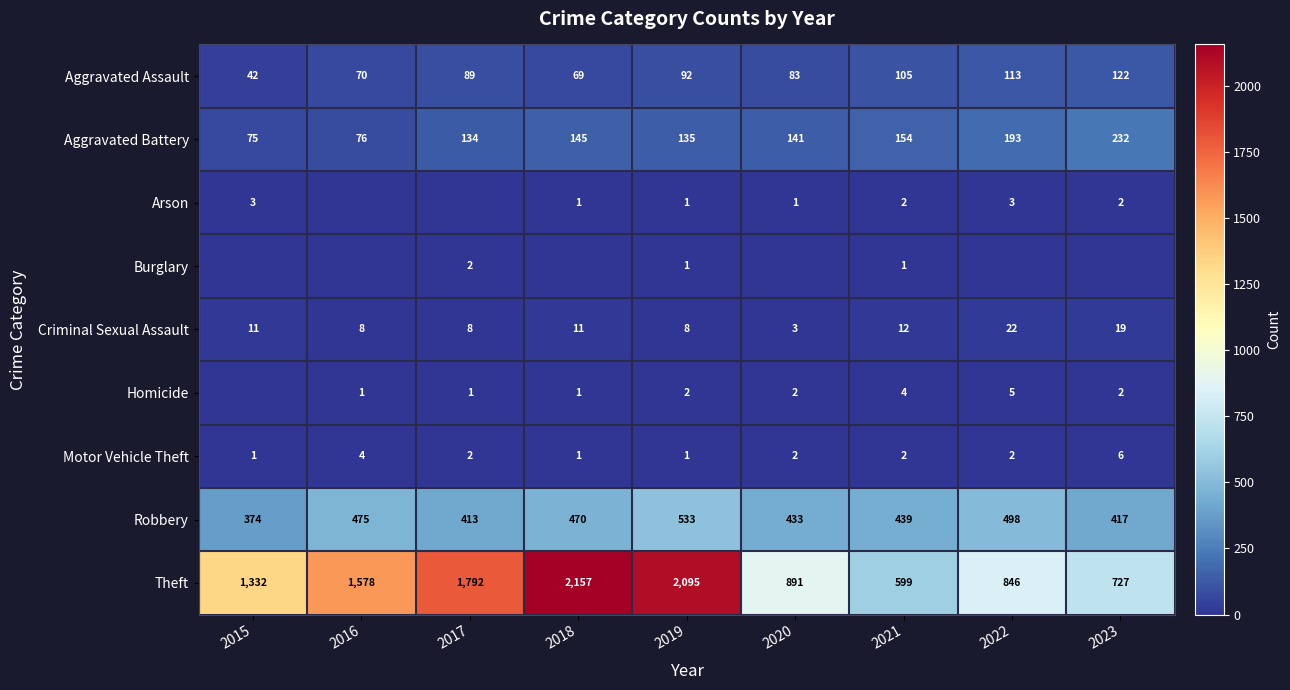

What is the approximate value of Robbery at 2019, to the nearest 10?

530